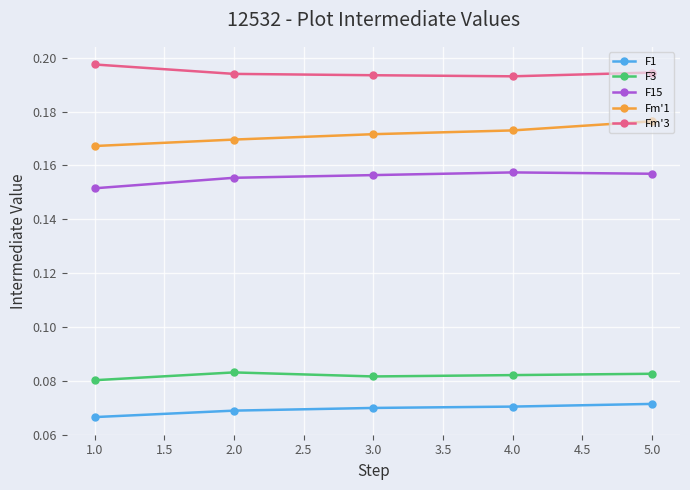

Is this an area chart (filled region under the line)?

No